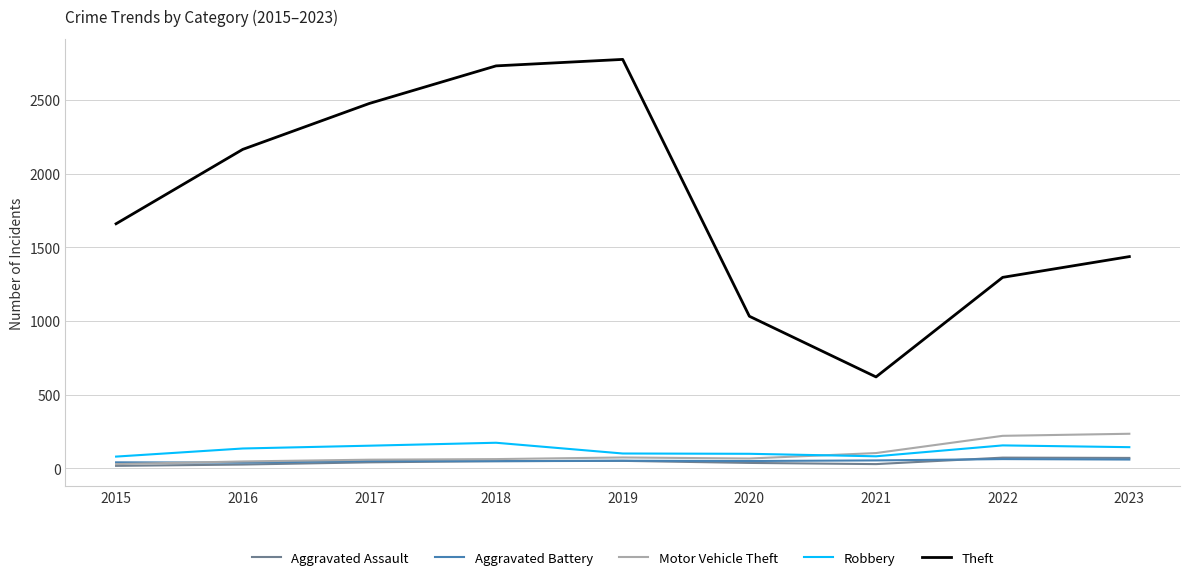

What is the total value across all series at 2018?

3063